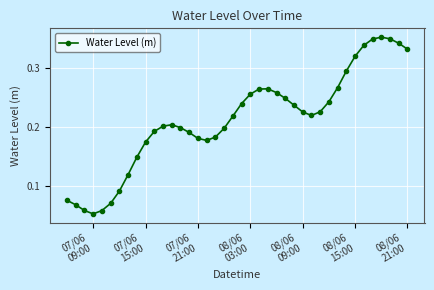

True or false: the data has more than 2 interior local peaks.

True